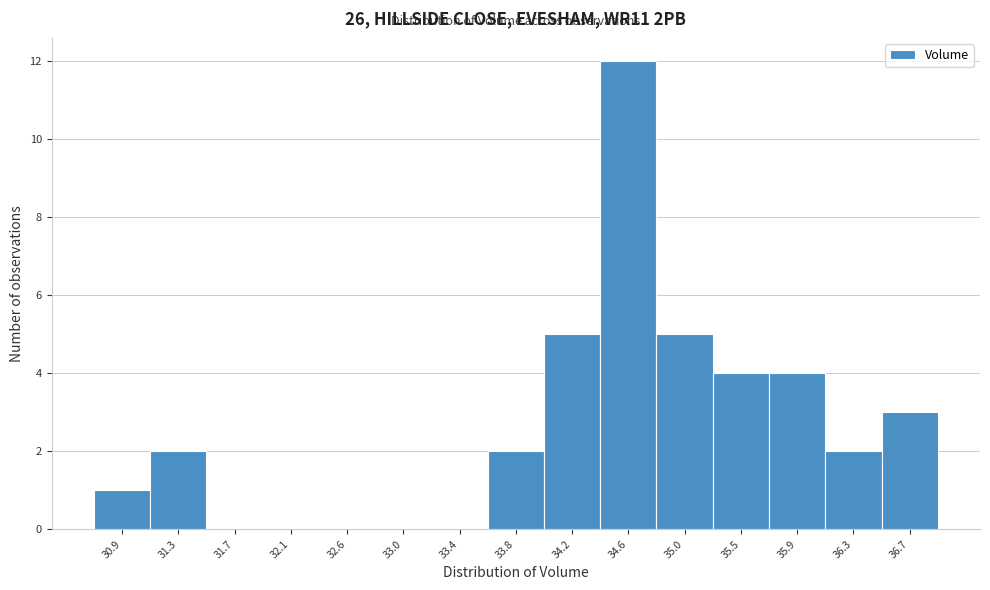

Reading left to right, transcribe this chart: for each bar, give the range it covers on the x-axis and its height. Neither the bar edges nor the heights are printed on the chart, so give them approximately, as read against the axes.

30.70 to 31.10: 1
31.10 to 31.50: 2
31.50 to 31.95: 0
31.95 to 32.35: 0
32.35 to 32.75: 0
32.75 to 33.15: 0
33.15 to 33.60: 0
33.60 to 34.00: 2
34.00 to 34.40: 5
34.40 to 34.85: 12
34.85 to 35.25: 5
35.25 to 35.65: 4
35.65 to 36.05: 4
36.05 to 36.50: 2
36.50 to 36.90: 3